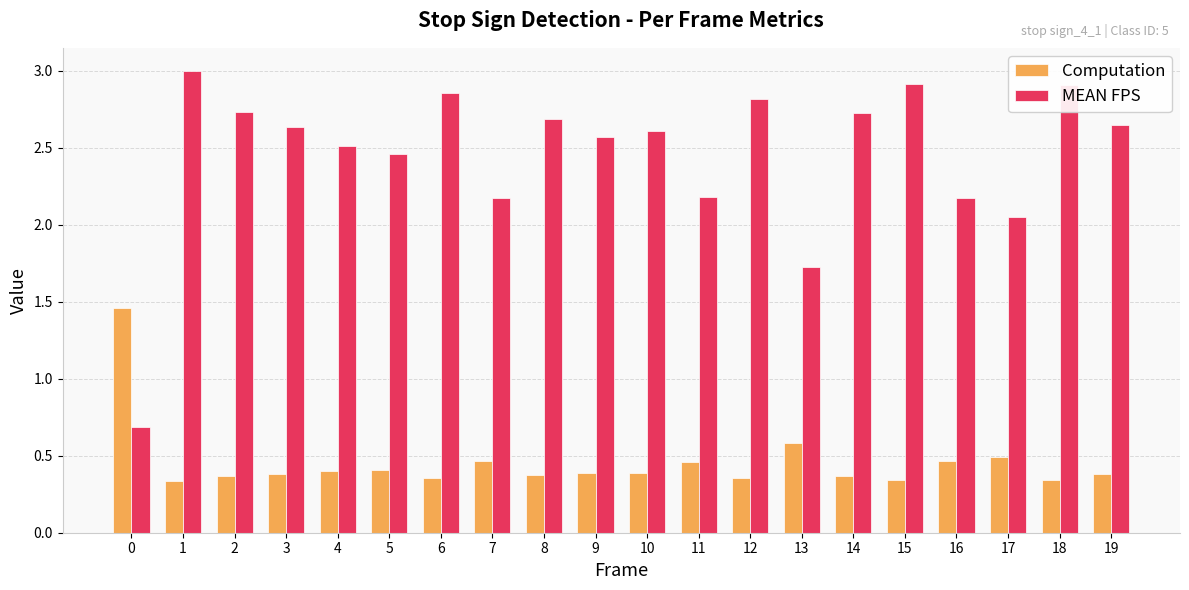

How many bars are there in each group?

2